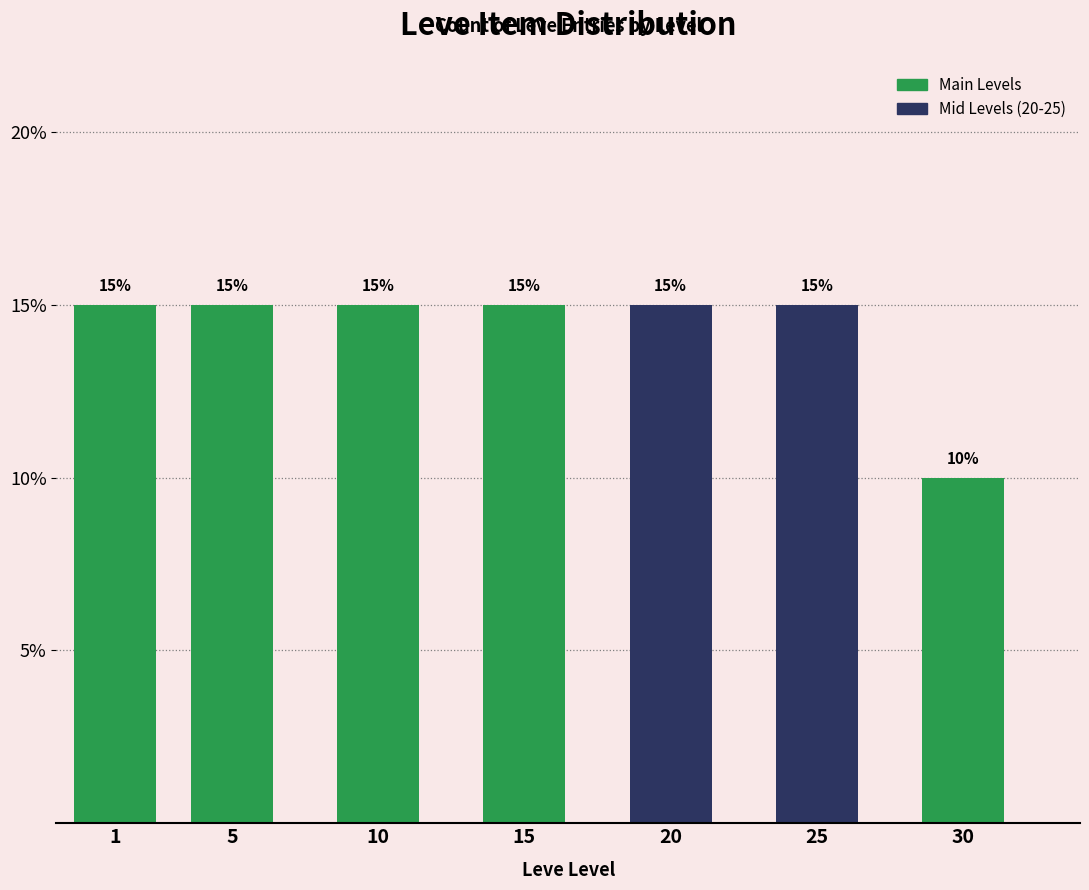

Reading right to left, extract all data points from this chart.

30=10	25=15	20=15	15=15	10=15	5=15	1=15